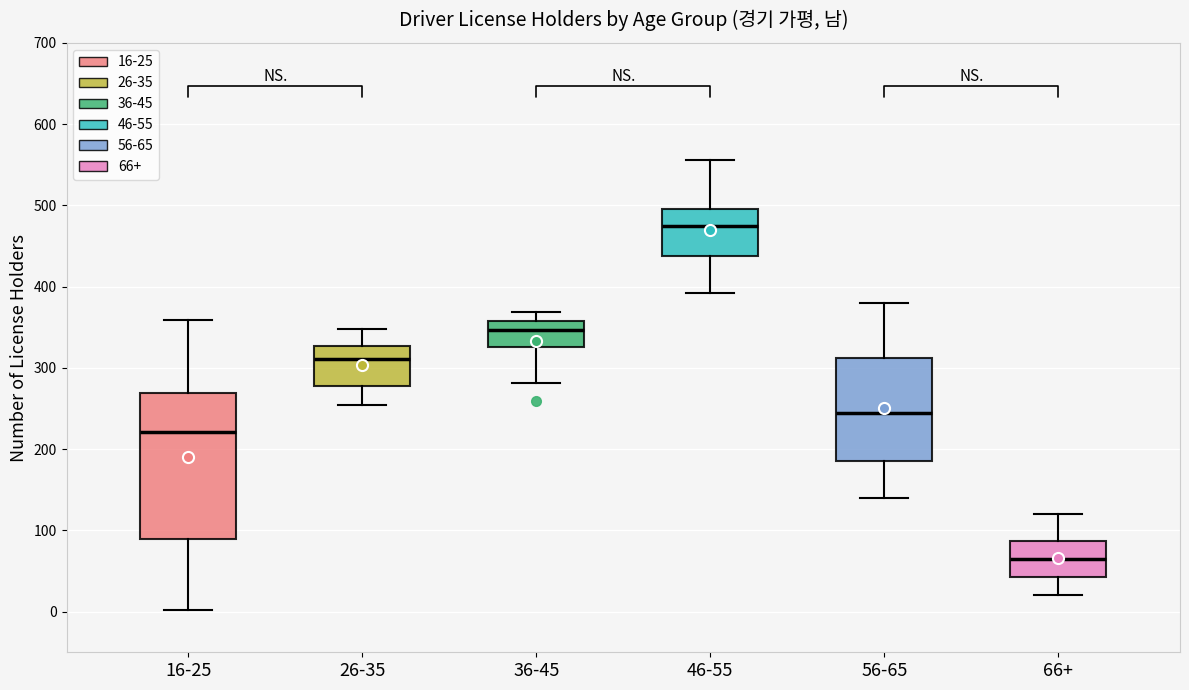

Reading left to right, read every box against the y-axis: the position of its median line, the range the box covers, and the ends of its whiskers. The values are not printed on the chart, so give them approximately, as read against the axis.

16-25: median 220, box 90 to 270, whiskers 0 to 360
26-35: median 310, box 280 to 330, whiskers 250 to 350
36-45: median 350, box 330 to 360, whiskers 280 to 370
46-55: median 480, box 440 to 500, whiskers 390 to 560
56-65: median 250, box 190 to 310, whiskers 140 to 380
66+: median 70, box 40 to 90, whiskers 20 to 120